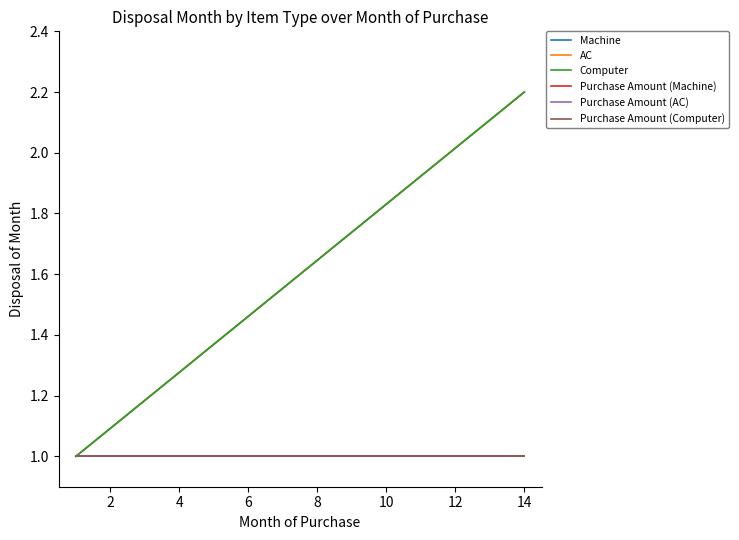

List the series in order of their peak value, lowest first.

Purchase Amount (Machine), Purchase Amount (AC), Purchase Amount (Computer), Machine, AC, Computer